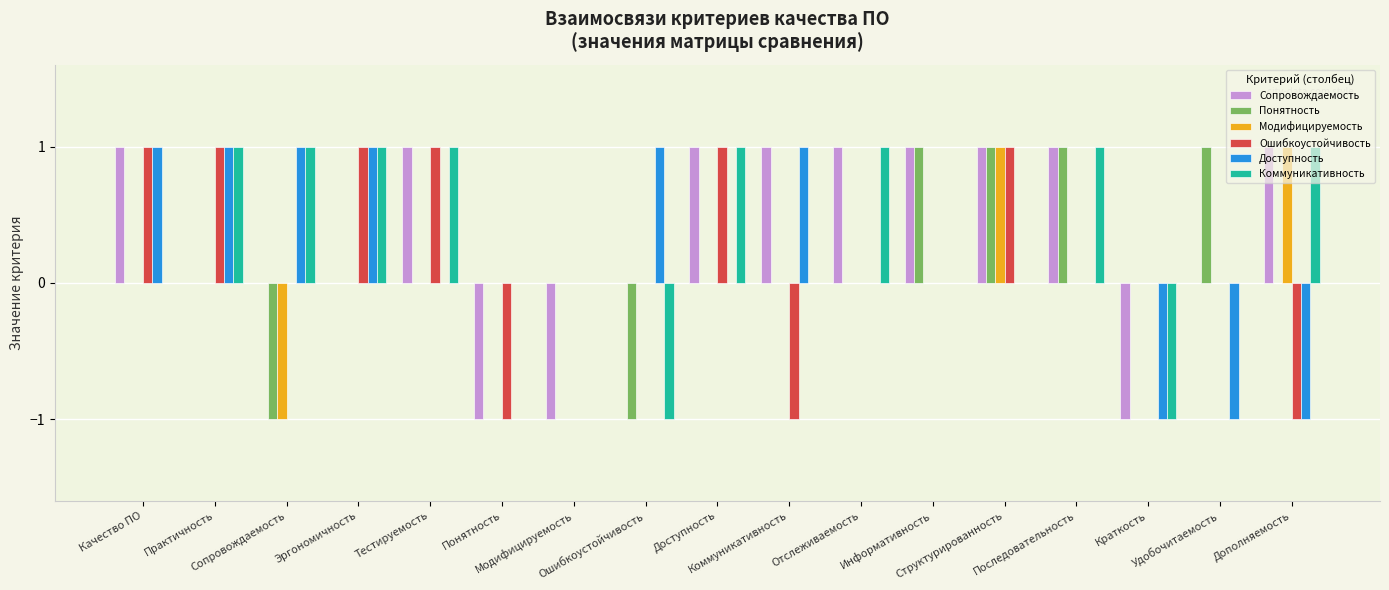

What position from the right is Понятность?

12